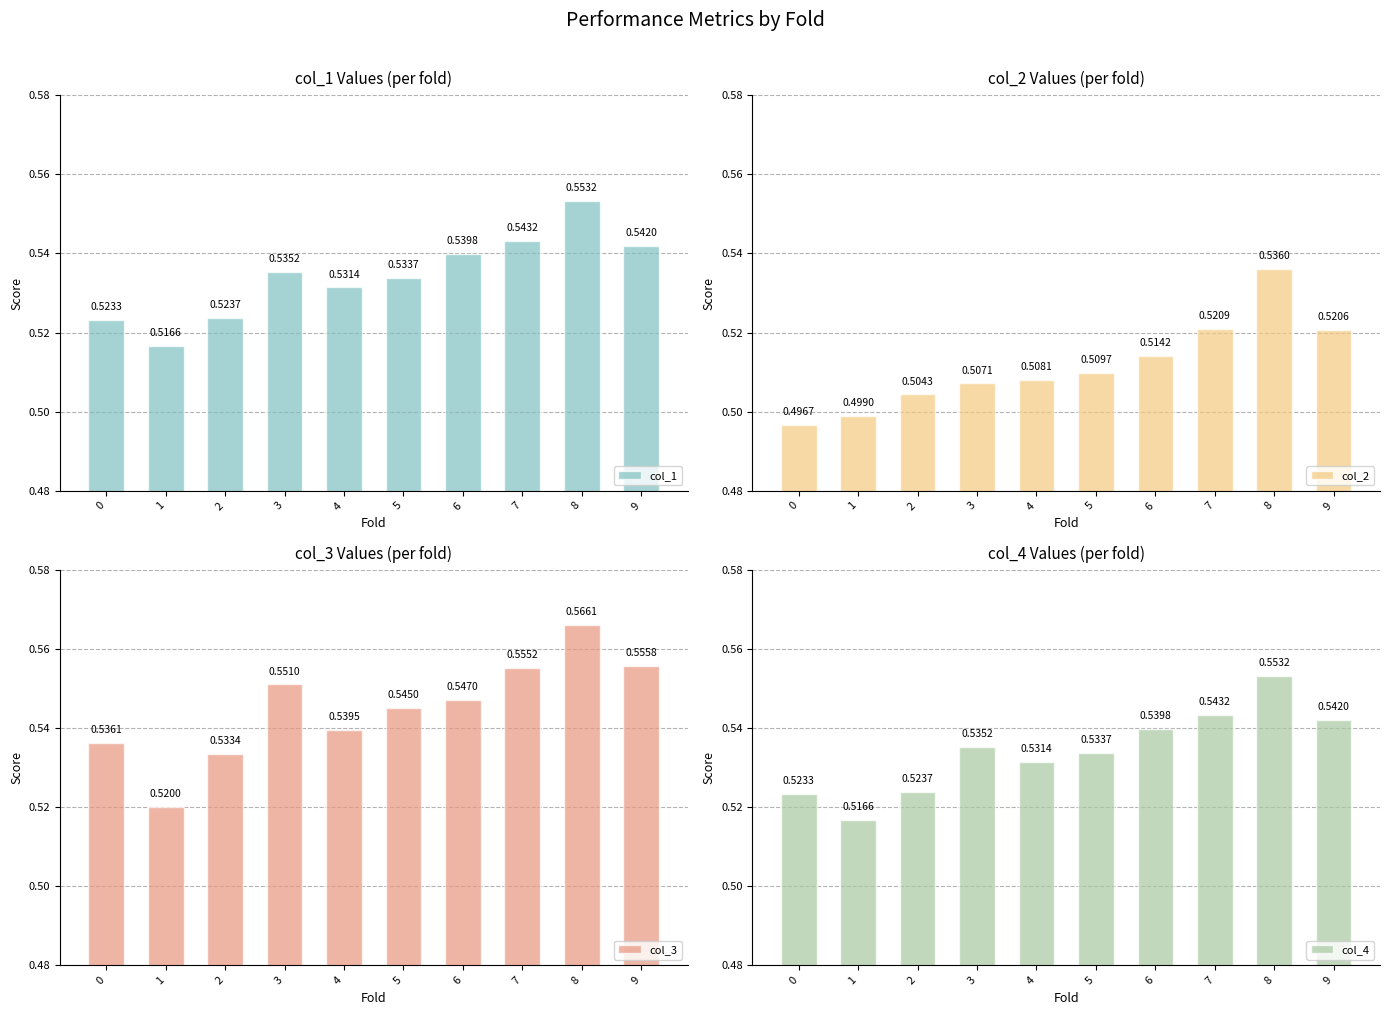

Which label corresponds to the largest value in the chart?

8